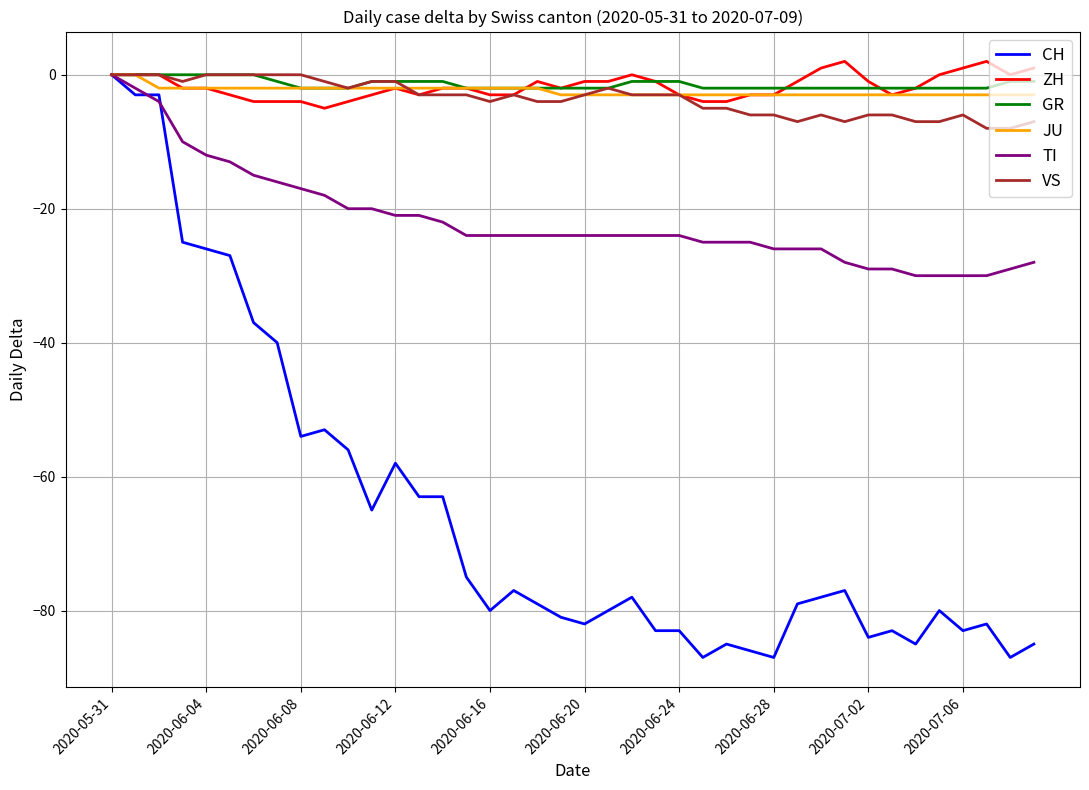

Which series has the largest range (max minus min)?

CH